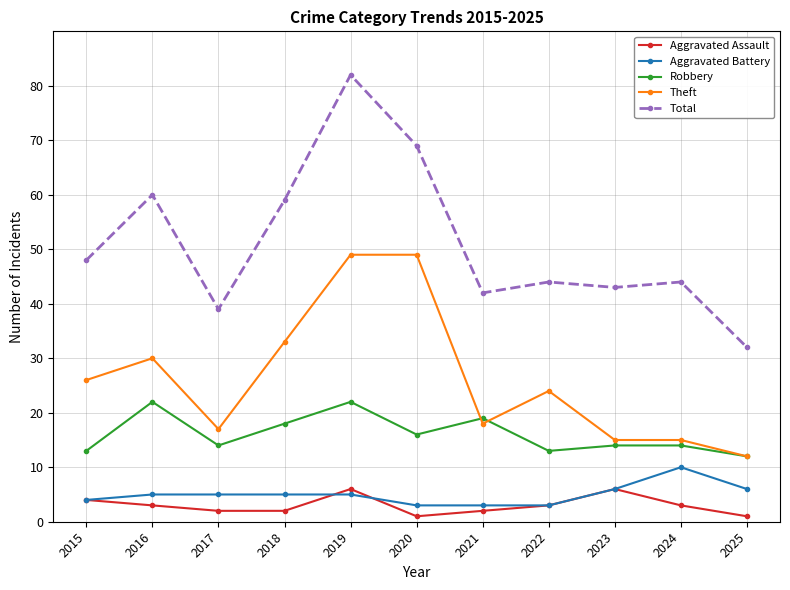

True or false: Aggravated Assault has more than 1 points higher than both neighbors.

True